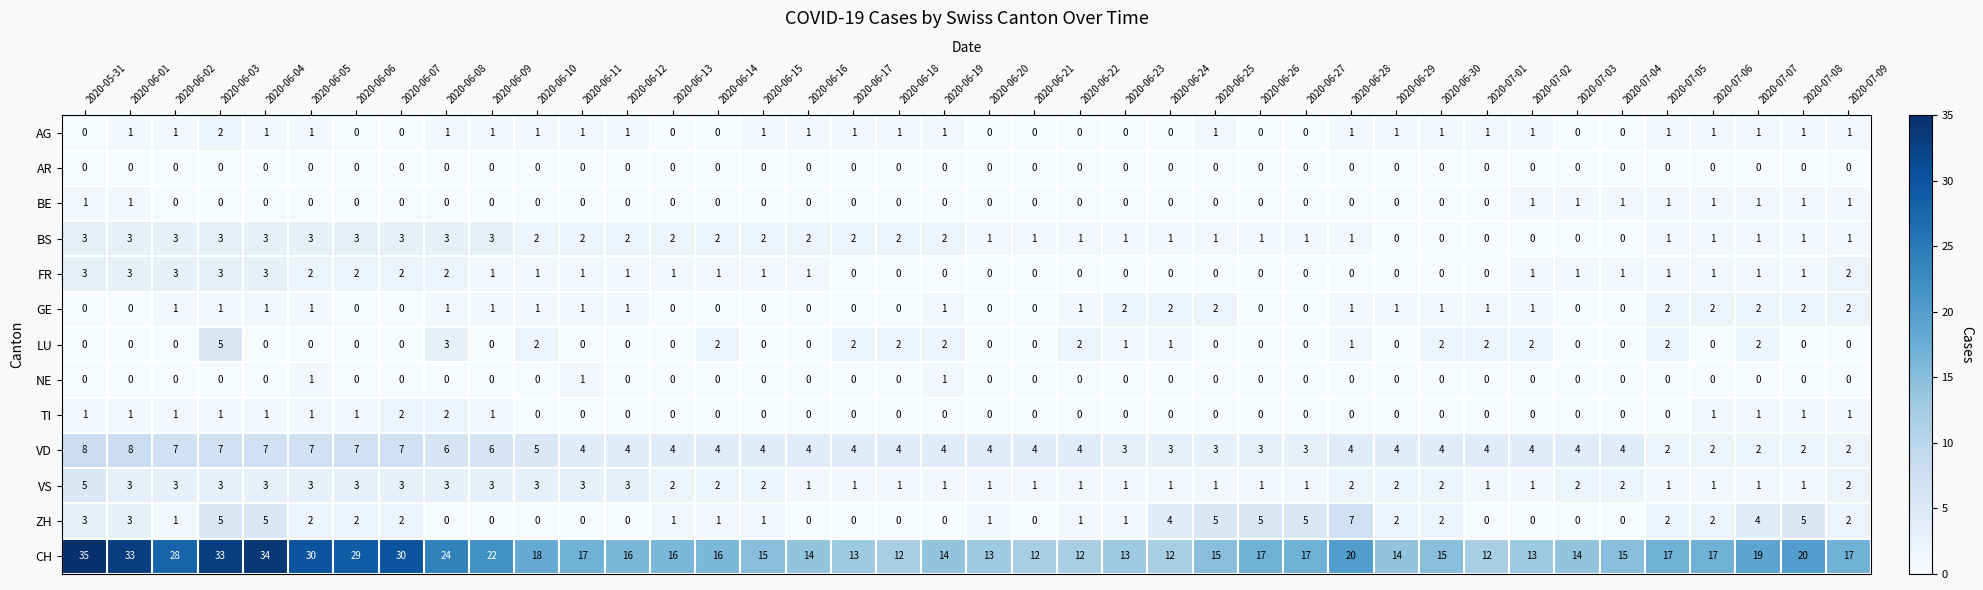

The value of VS at 2020-06-02 is 1. True or false?

False